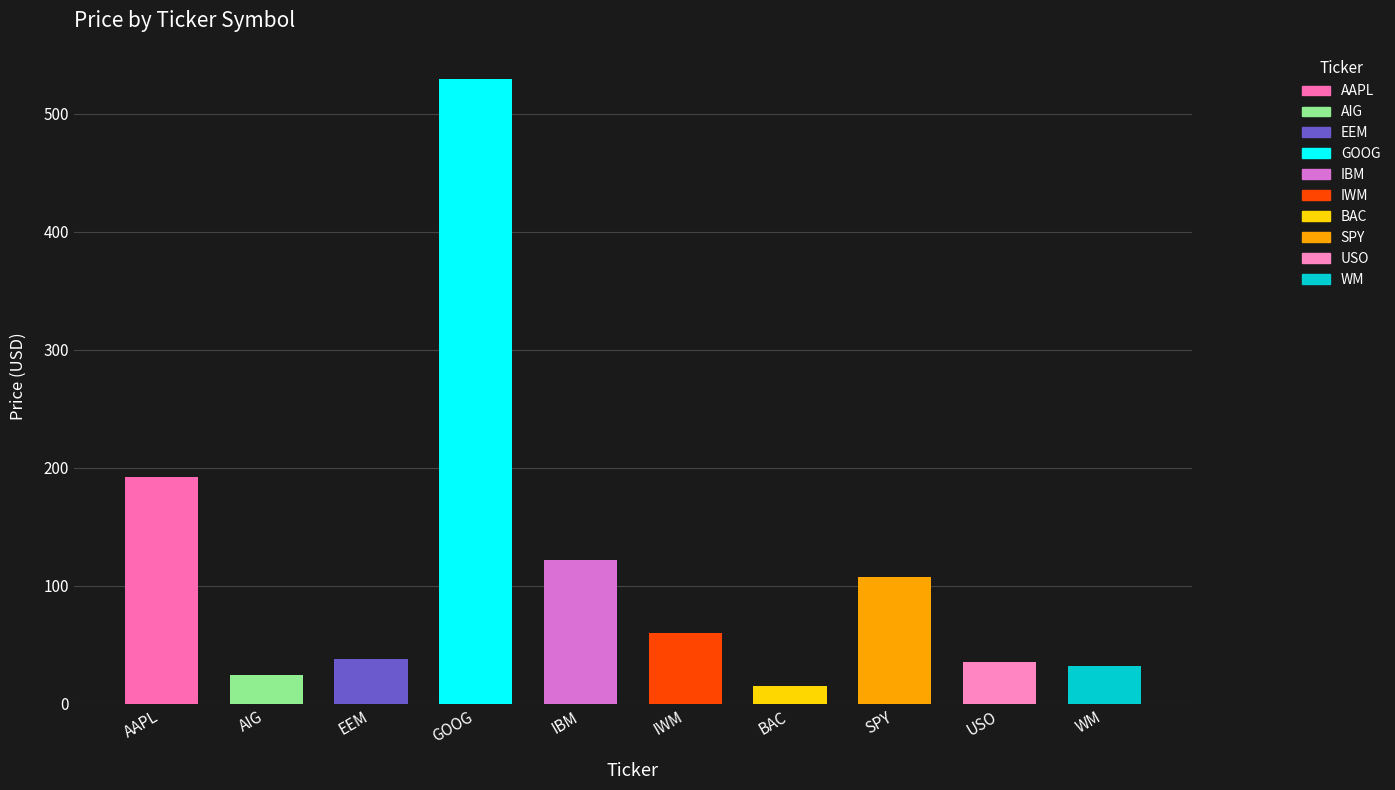

What value does the data have at AIG?

24.2